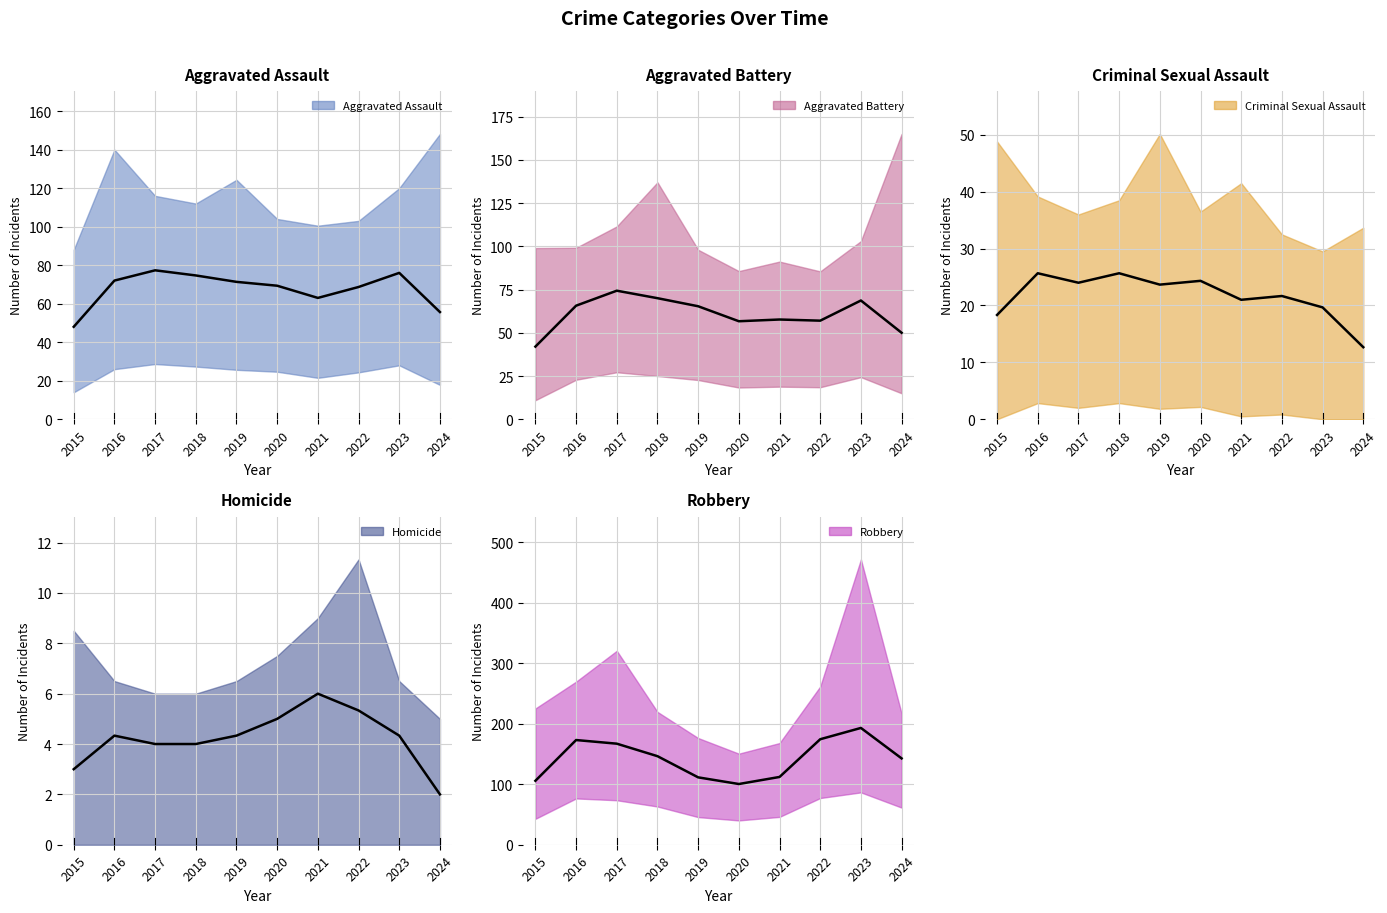

Is it true that Robbery equals 46 at 2018?

False